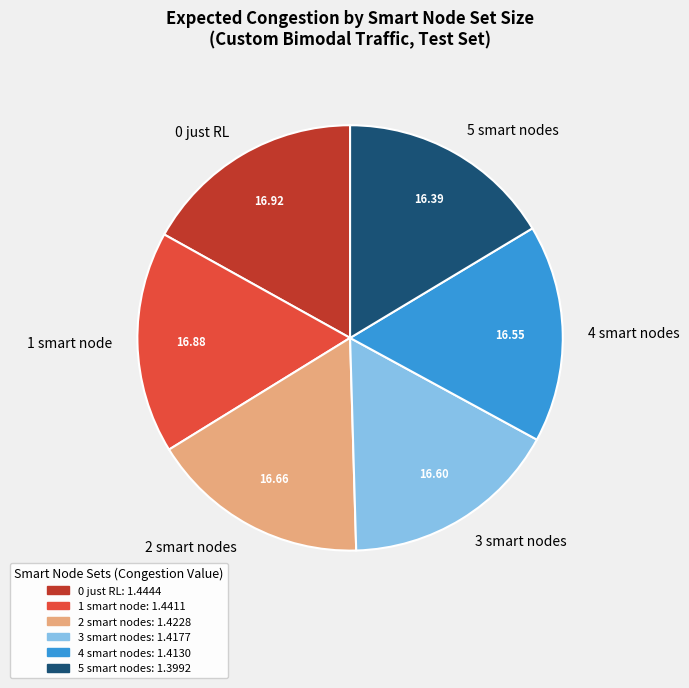

Approximately how many times larger is the value at 4 smart nodes compared to 5 smart nodes?

1.0